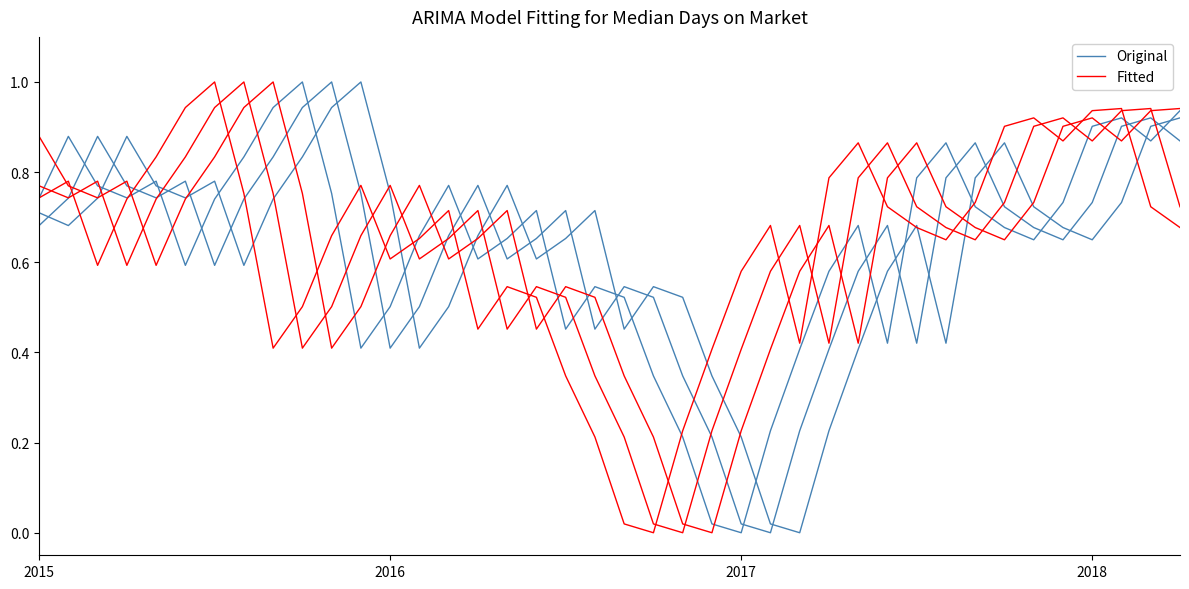

How many intersections are there between Fitted and Original?

8